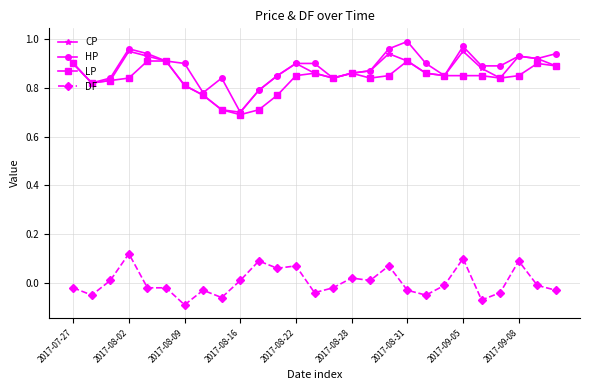

True or false: LP has more than 2 points higher than both neighbors.

True